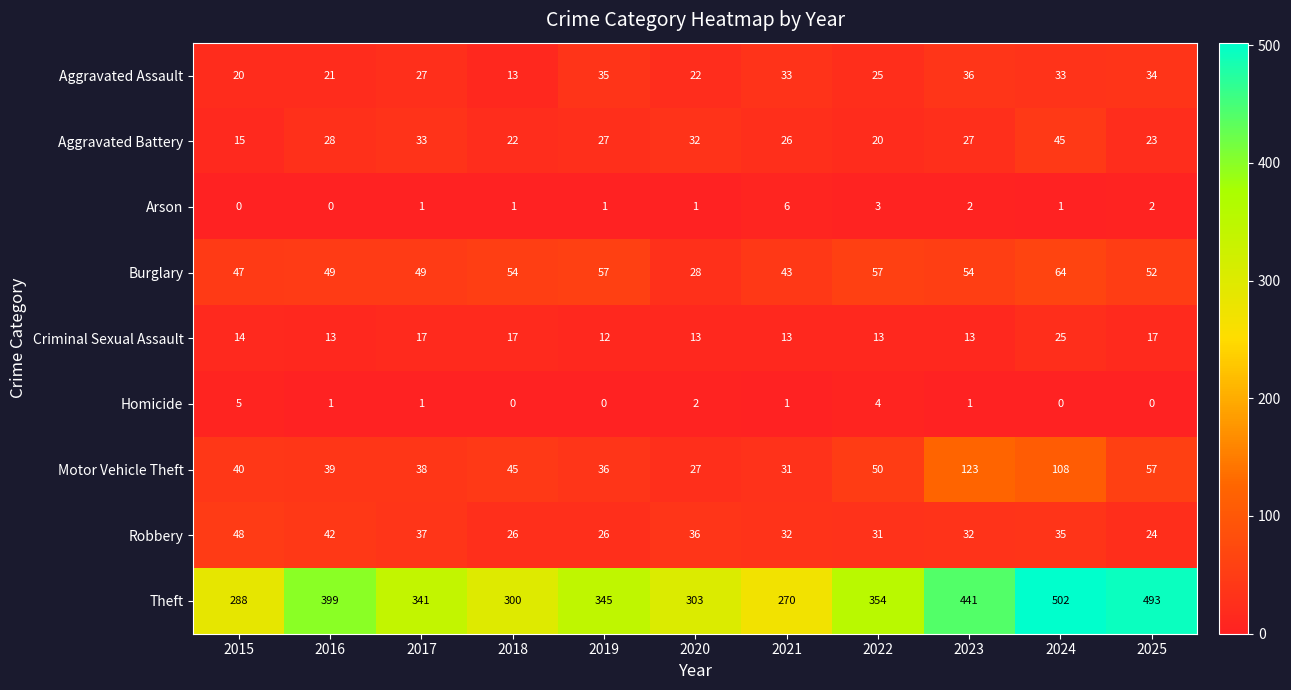

Which series changed the most between 2015 and 2025?

Theft